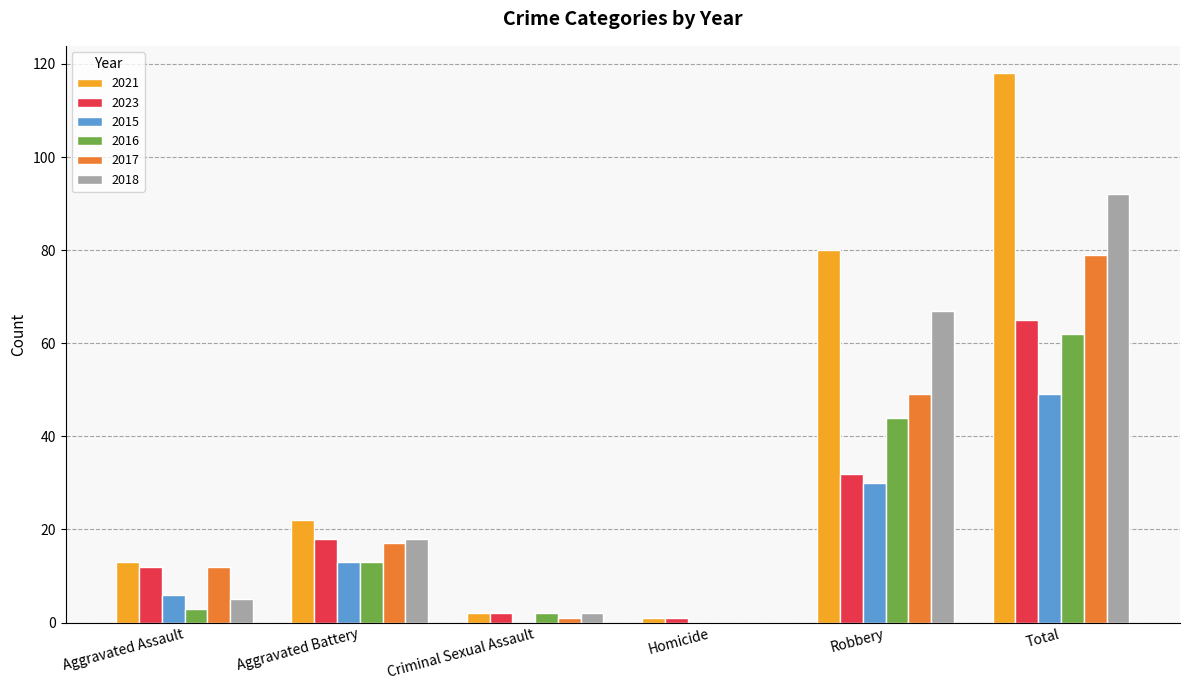

Is the value of 2016 at Total greater than the value of 2015 at Total?

Yes